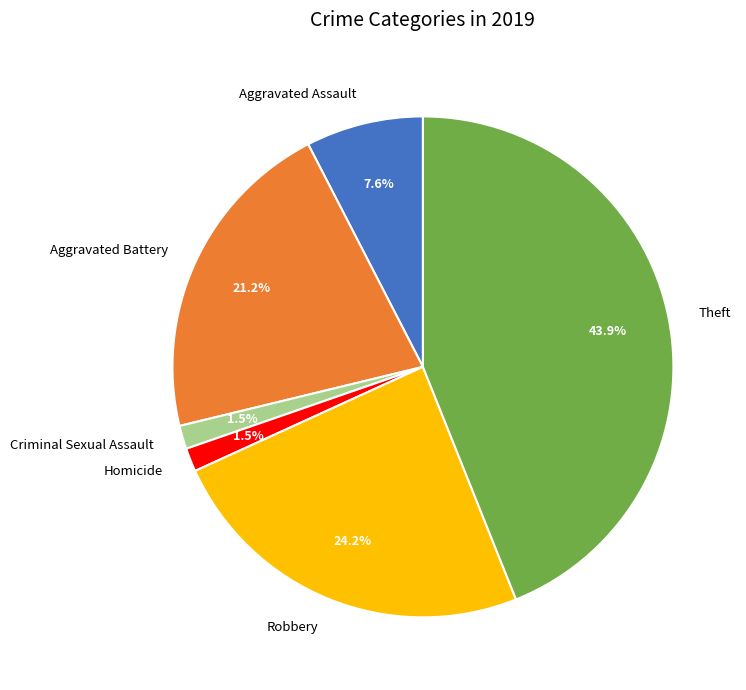

To the nearest percent, what is the difference between the Theft and Aggravated Battery slice percentages?

23%